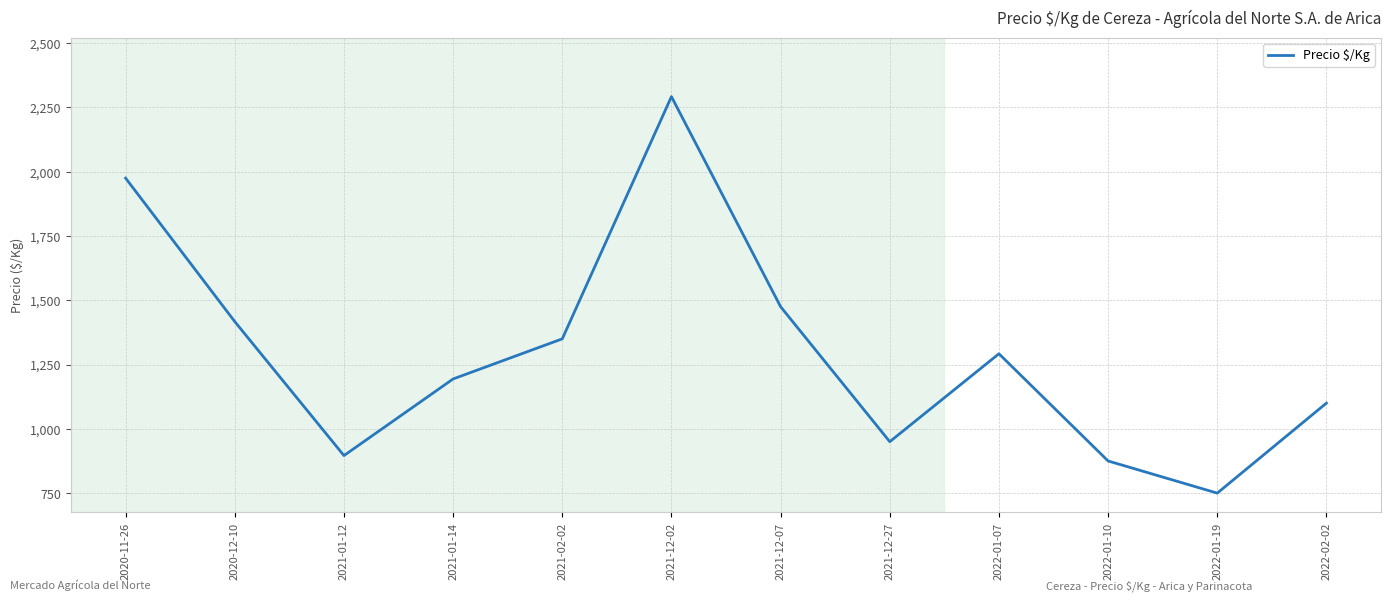

Rank the categories by value from highest to lowest.

2021-12-02, 2020-11-26, 2021-12-07, 2020-12-10, 2021-02-02, 2022-01-07, 2021-01-14, 2022-02-02, 2021-12-27, 2021-01-12, 2022-01-10, 2022-01-19